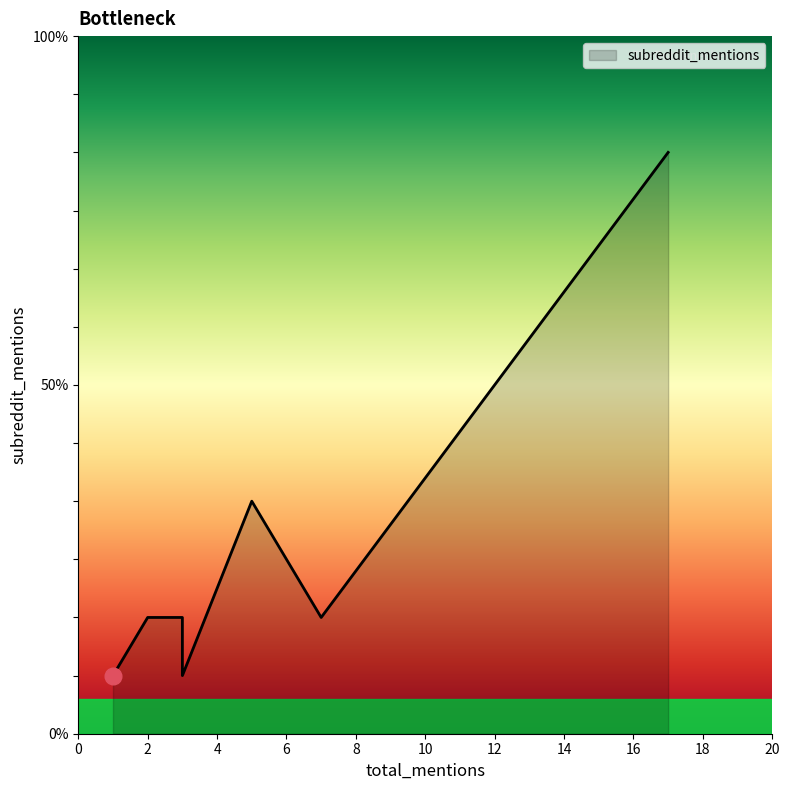

What is the smallest value displayed?

1